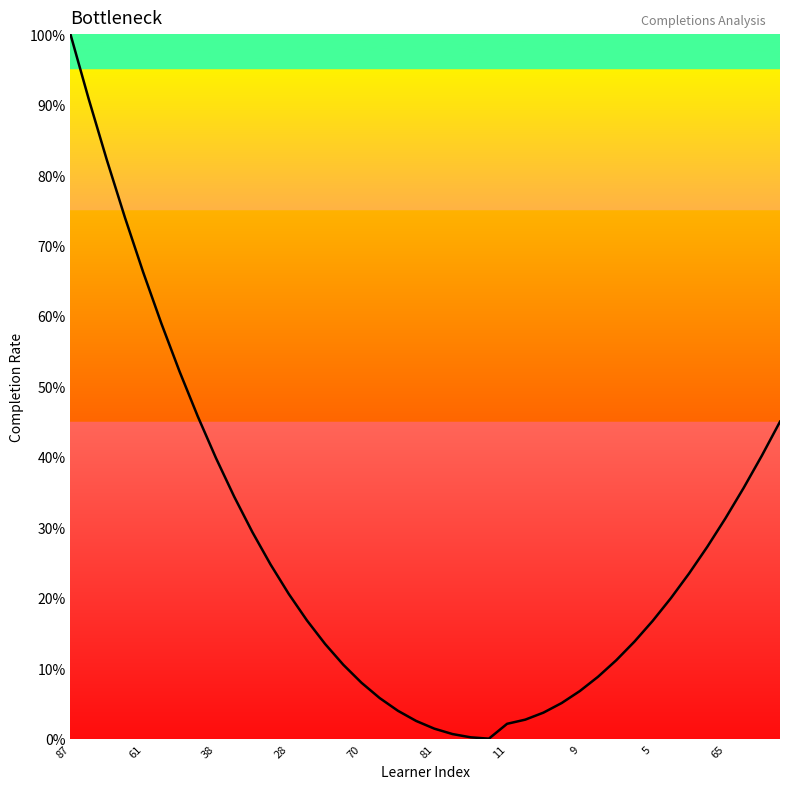

True or false: the data has more than 2 interior local peaks.

False